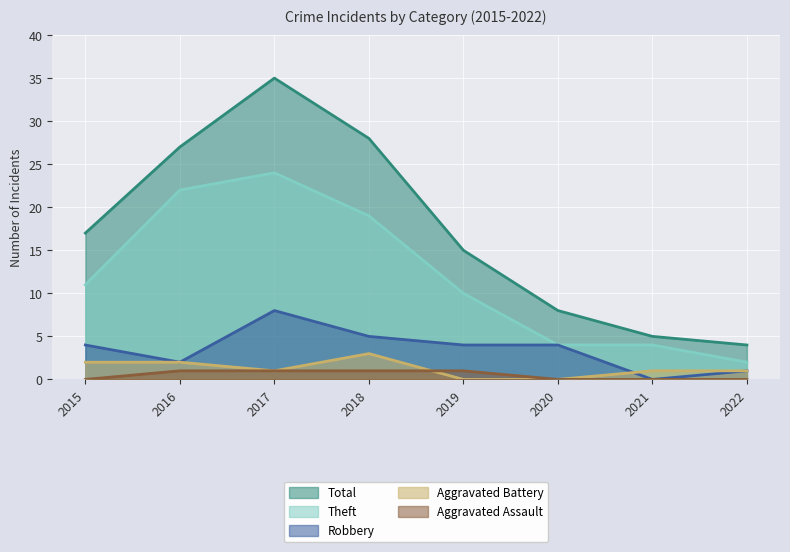

What is the approximate value of Aggravated Battery at 2017?

1